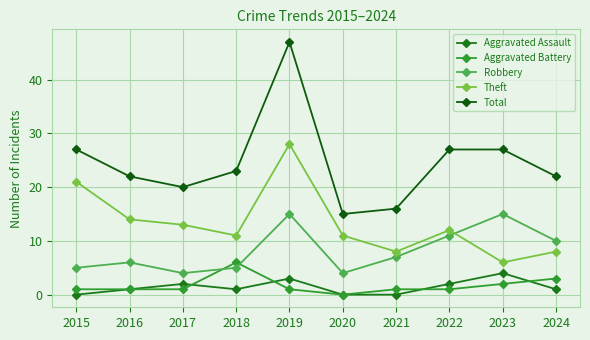

Which series changed the most between 2016 and 2019?

Total